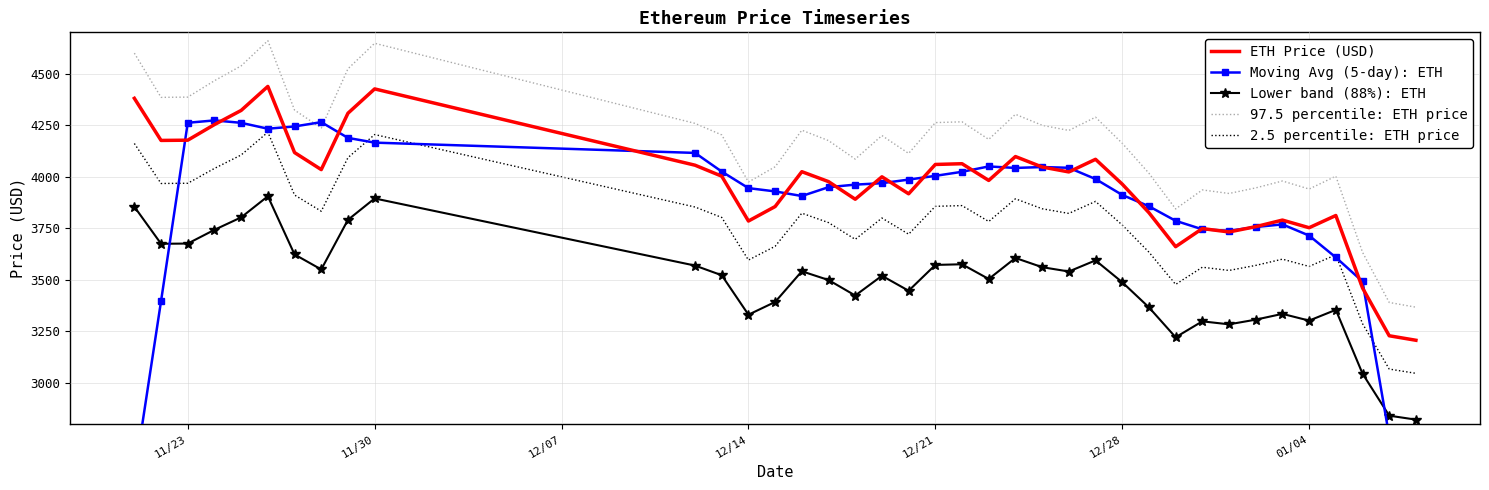

Does the chart have visible grid lines?

Yes